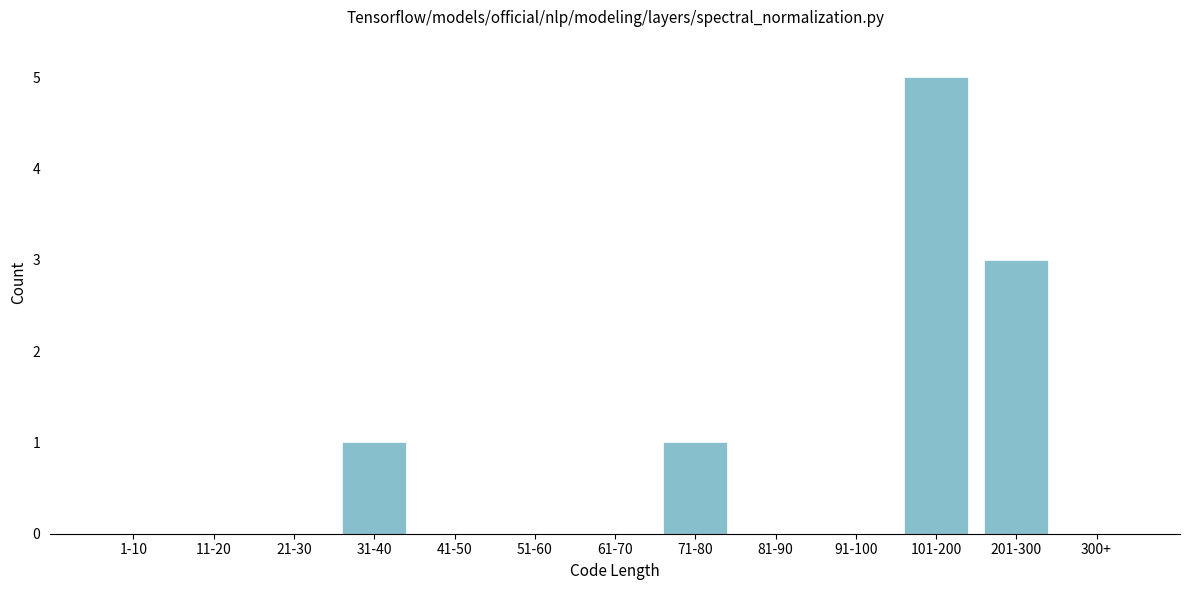

Reading right to left, extract all data points from this chart.

300+=0	201-300=3	101-200=5	91-100=0	81-90=0	71-80=1	61-70=0	51-60=0	41-50=0	31-40=1	21-30=0	11-20=0	1-10=0